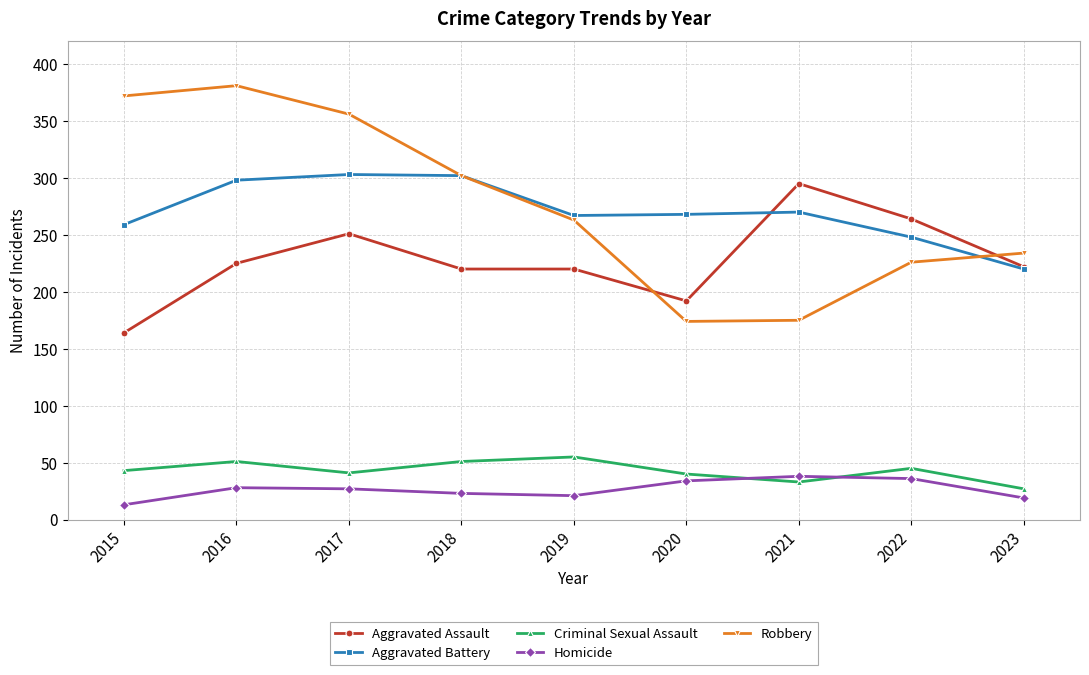

Where is the first local maximum for Robbery?

2016